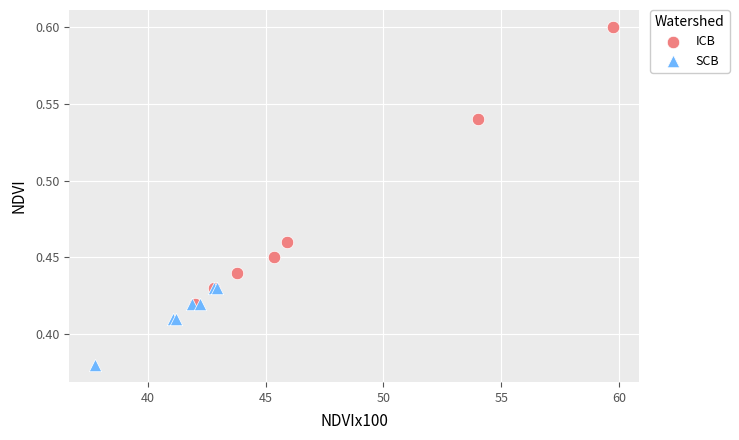

Which series has the widest spread of Y values?

ICB